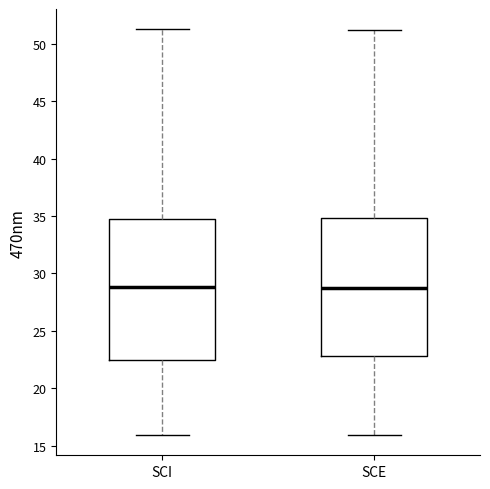

Reading left to right, transcribe this box plot: for each box, give where its median line is, the range the box spans, and where its two whiskers end, as read against the y-axis. The values are not printed on the chart, so give them approximately, as read against the axis.

SCI: median 29.0, box 22.5 to 35.0, whiskers 16.0 to 51.5
SCE: median 28.5, box 23.0 to 35.0, whiskers 16.0 to 51.0